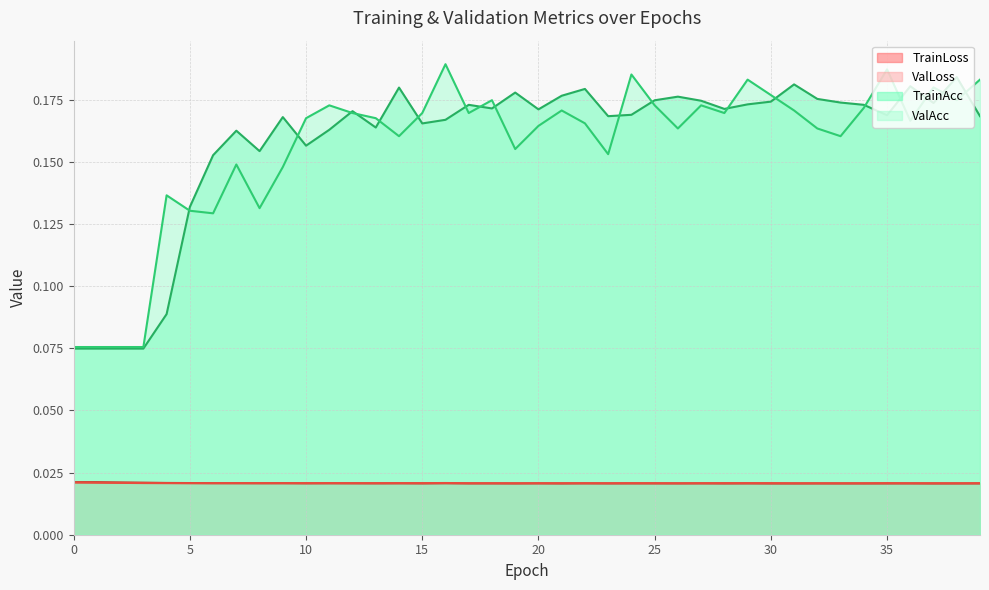

What is the difference between the maximum and second lowest values in the ValAcc series?

0.1